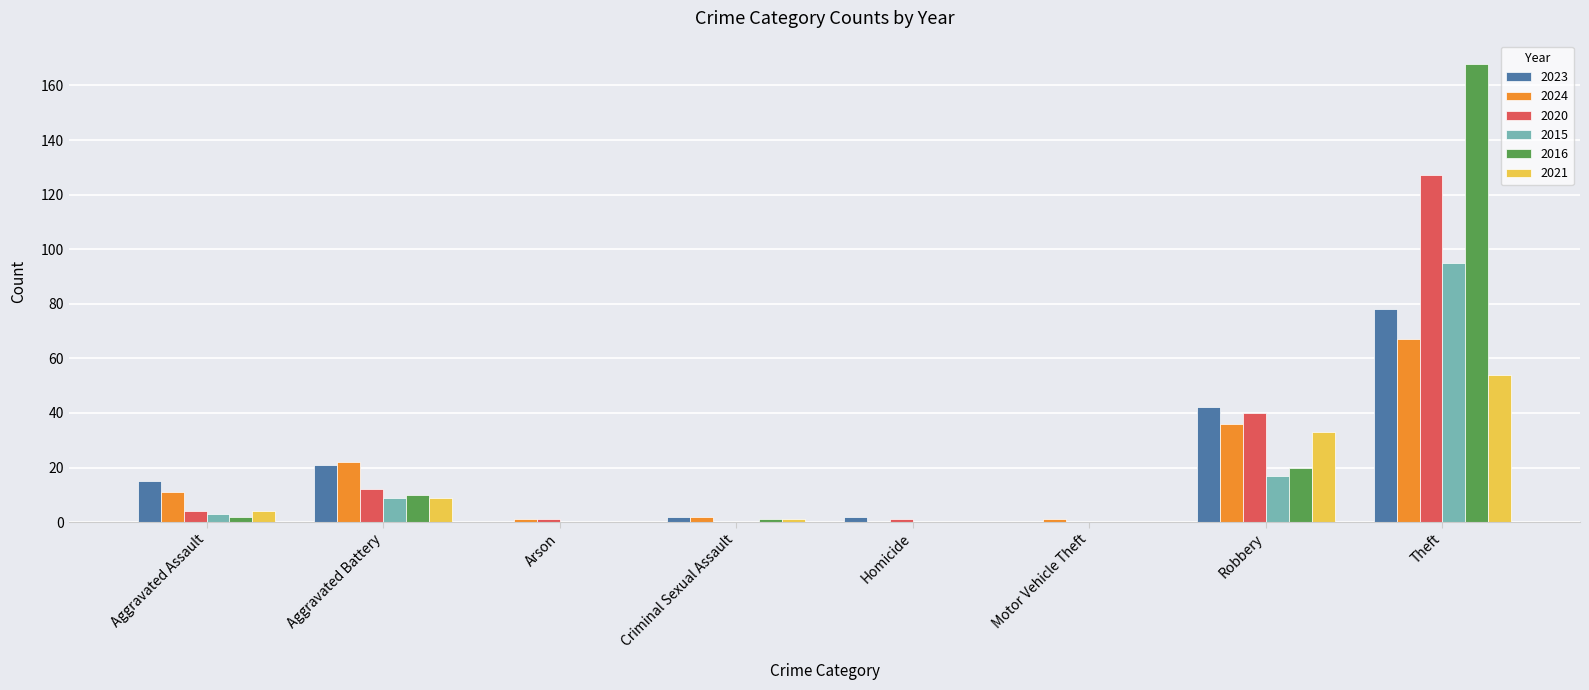

What is the sum of all 2021 values?

101